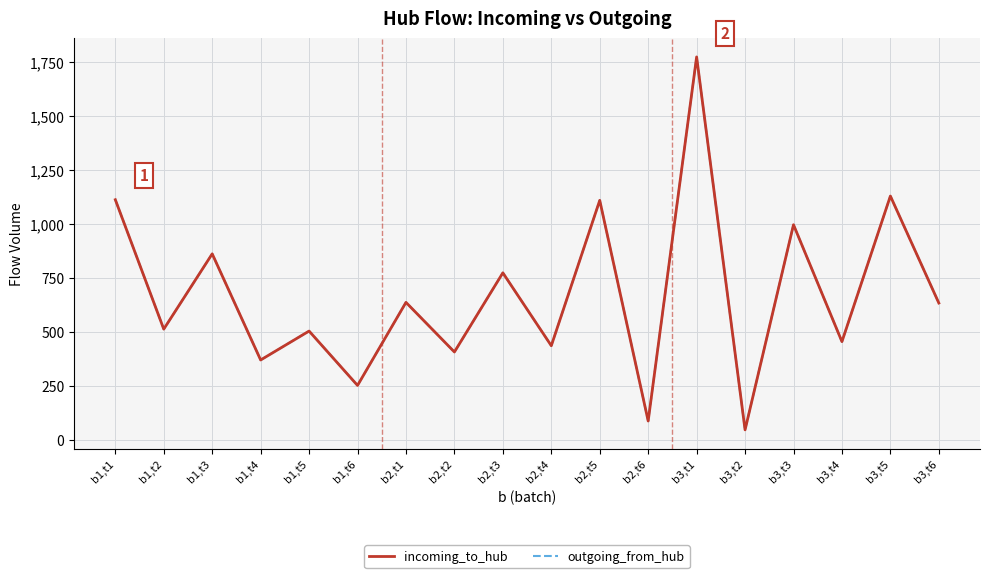

True or false: outgoing_from_hub has more than 0 interior local peaks.

True